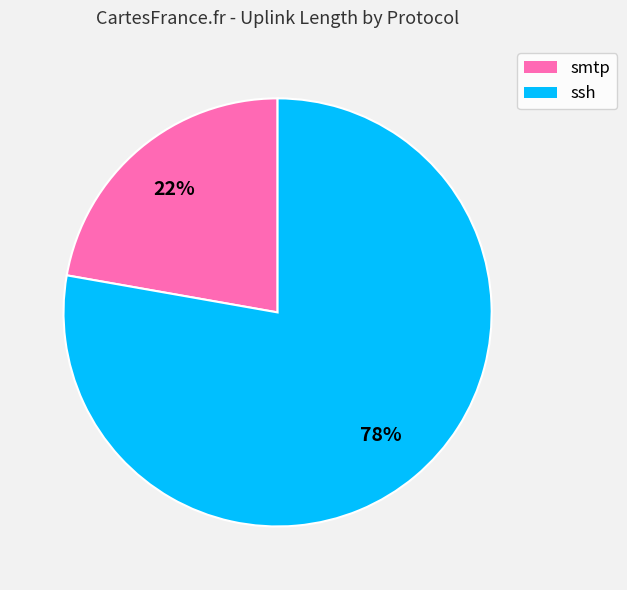

Which has a higher value, ssh or smtp?

ssh